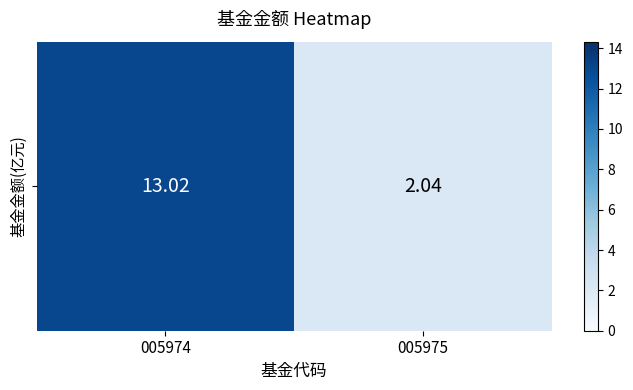

What is the sum of the values at 005975 and 005974?

15.1